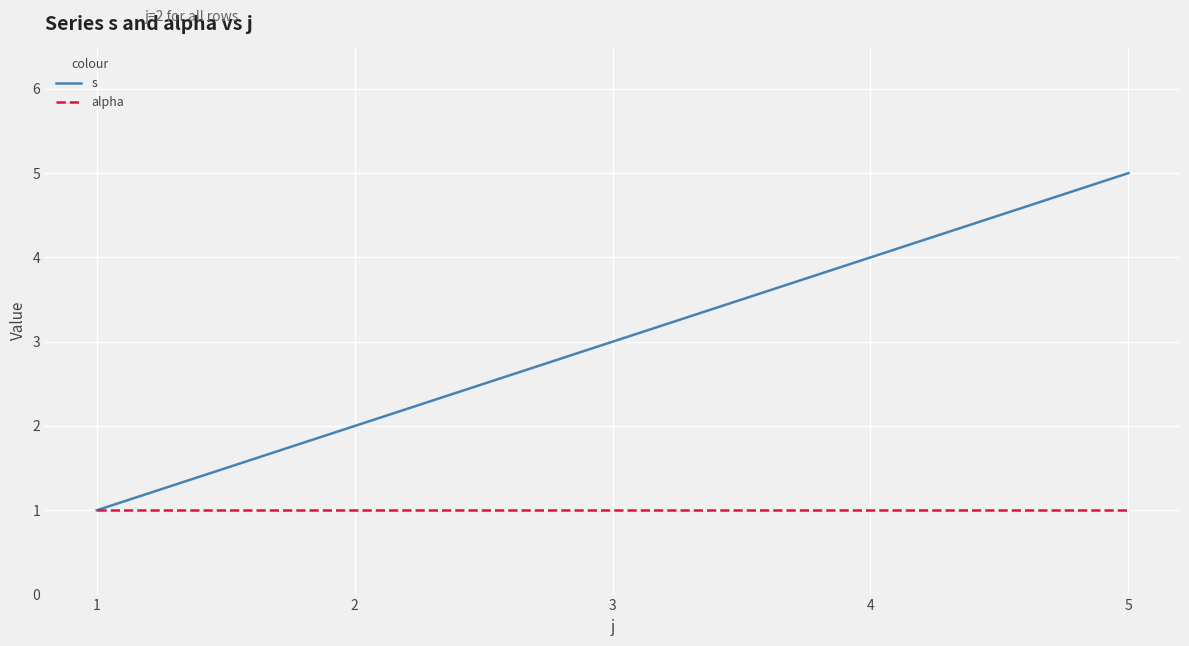

At which label does s reach its peak?

5